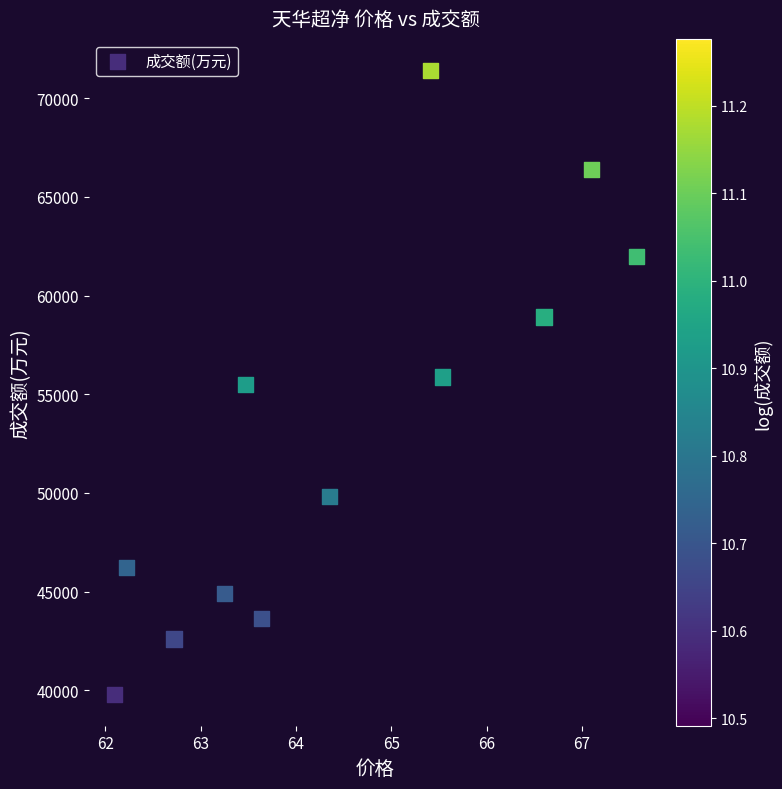

What is the average Y value?

53087